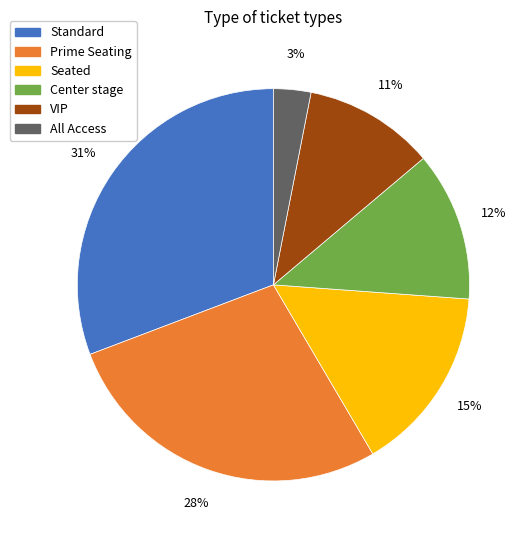

Which category has the smallest portion of the pie?

All Access